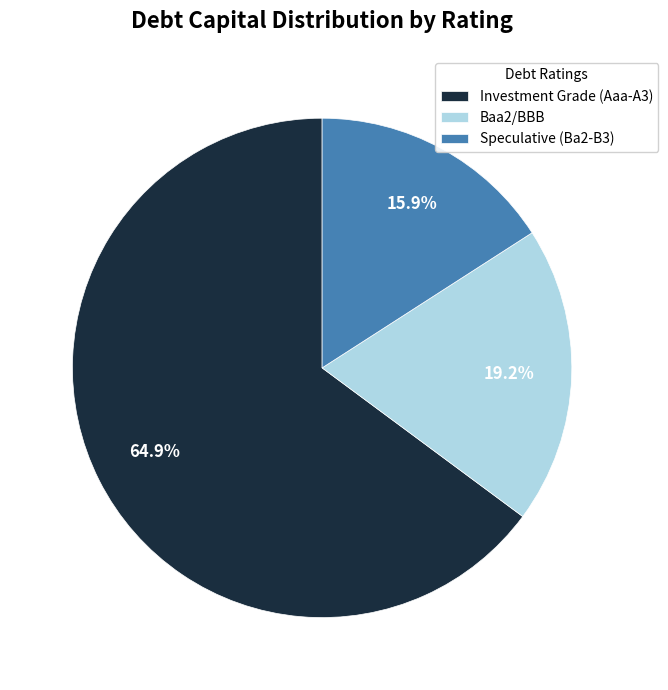

What percentage do Baa2/BBB and Speculative (Ba2-B3) together represent?

35.1%